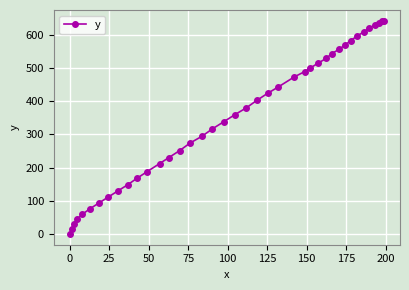

What is the difference between the maximum and minimum values?

642.1